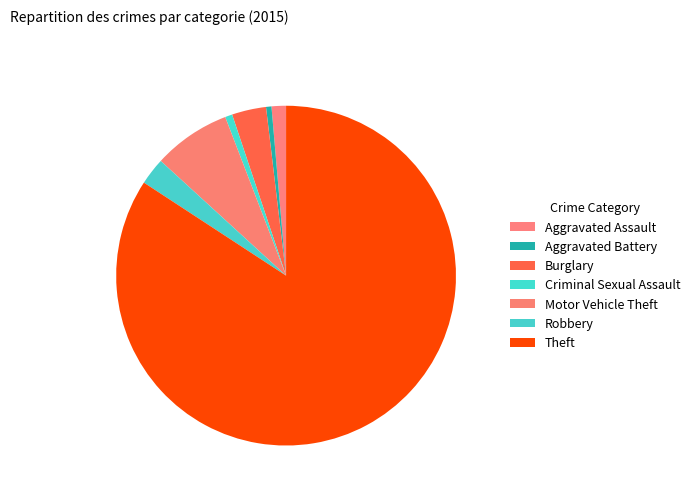

Count the number of slices in the pie.

7